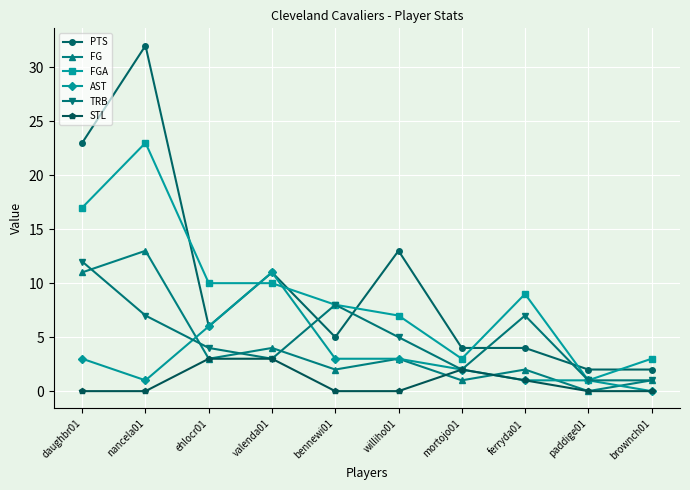

What is the difference between the highest and lowest values at mortojo01?

3